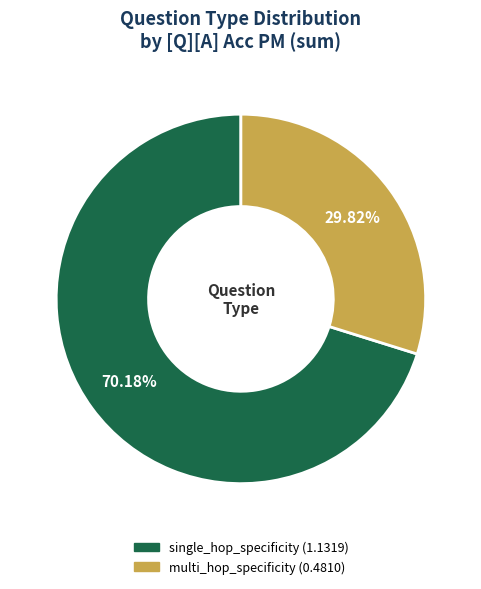

Which has a higher value, single_hop_specificity (1.1319) or multi_hop_specificity (0.4810)?

single_hop_specificity (1.1319)